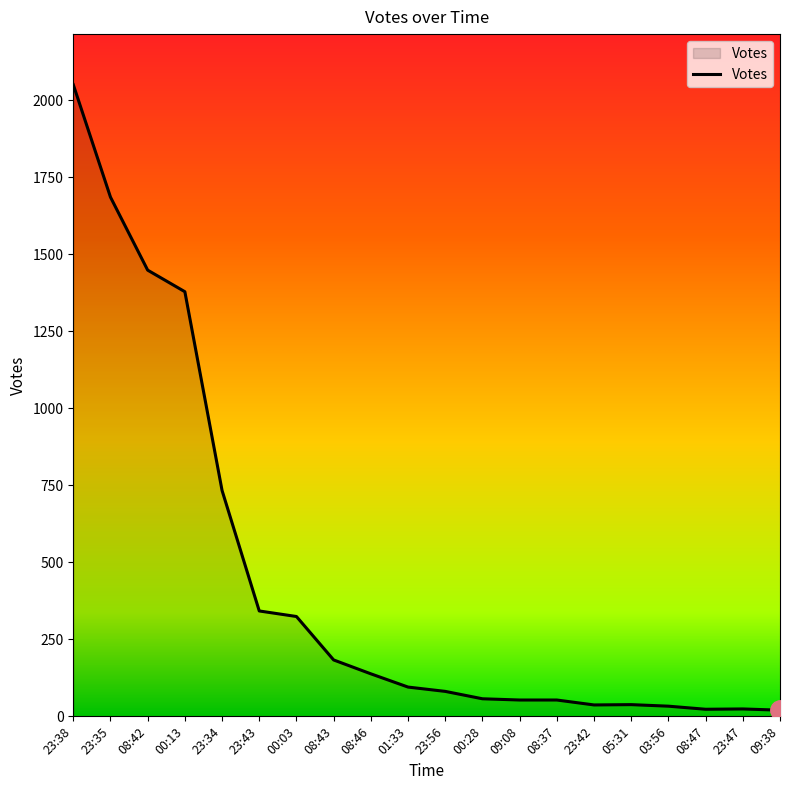

At which label is the value closest to 1035?

23:34